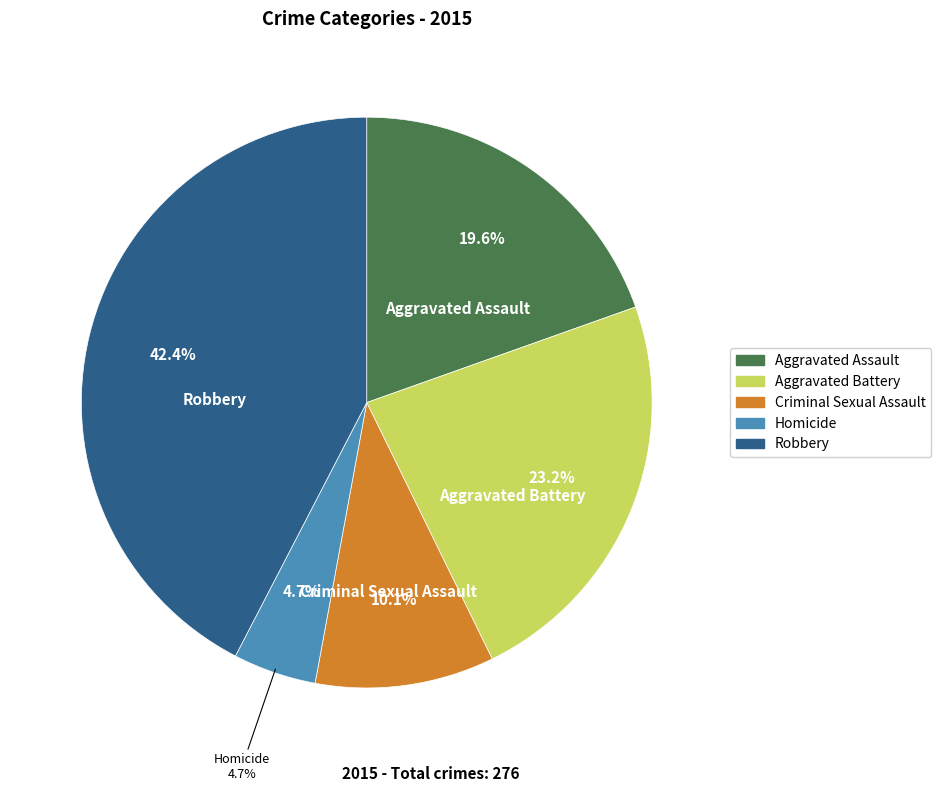

Which slice is the smallest?

Homicide